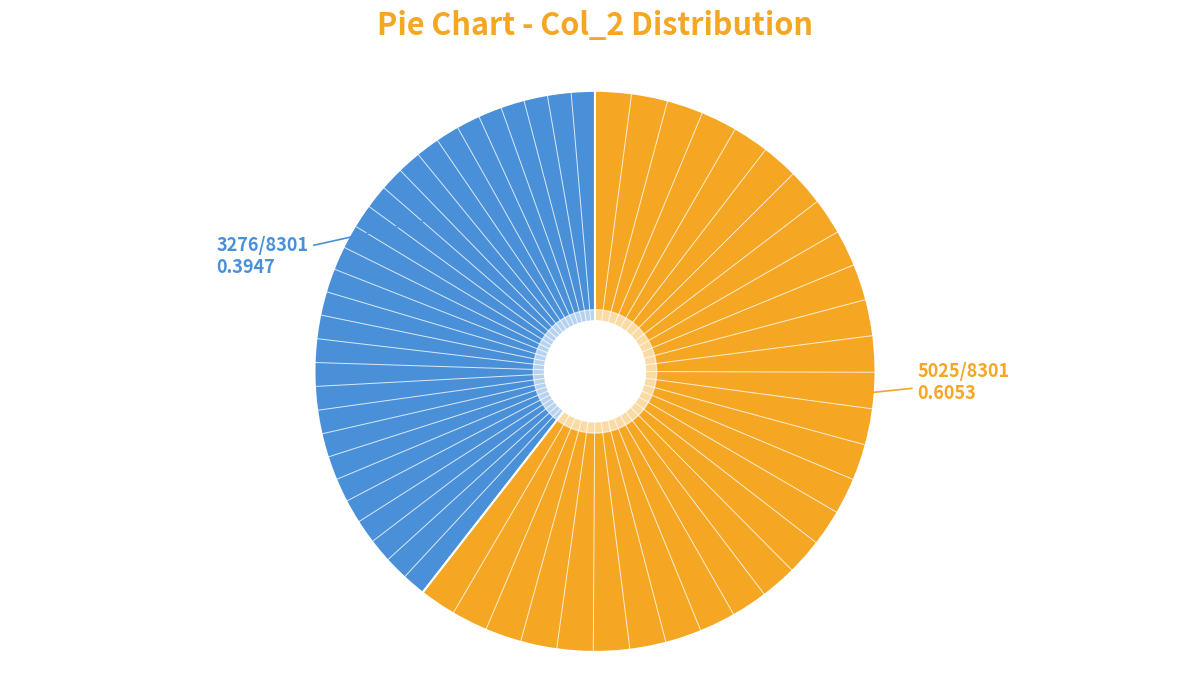

Is there a majority slice in this chart?

Yes